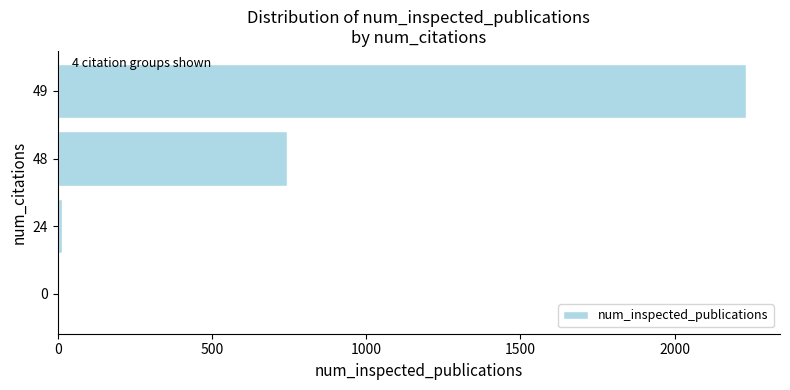

At which label is the value closest to 1115?

48